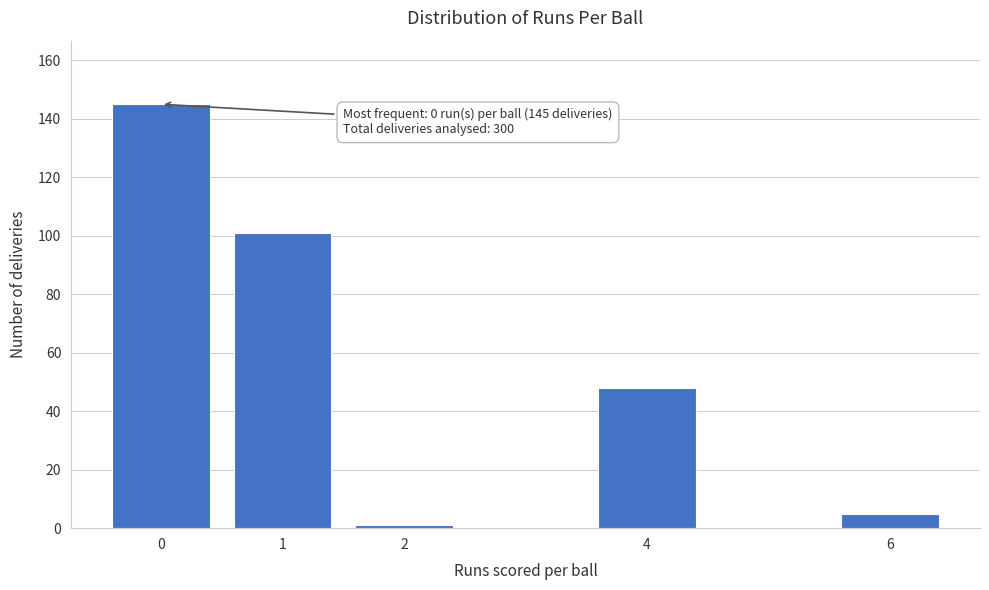

Reading left to right, extract all data points from this chart.

145	101	1	48	5